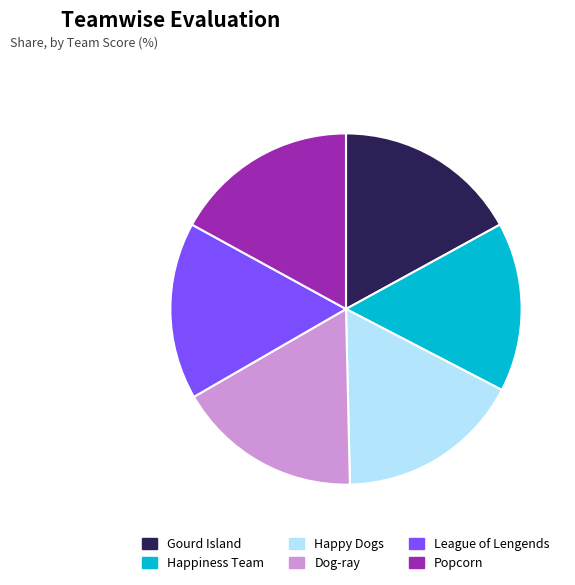

Does Dog-ray account for over 50% of the chart?

No